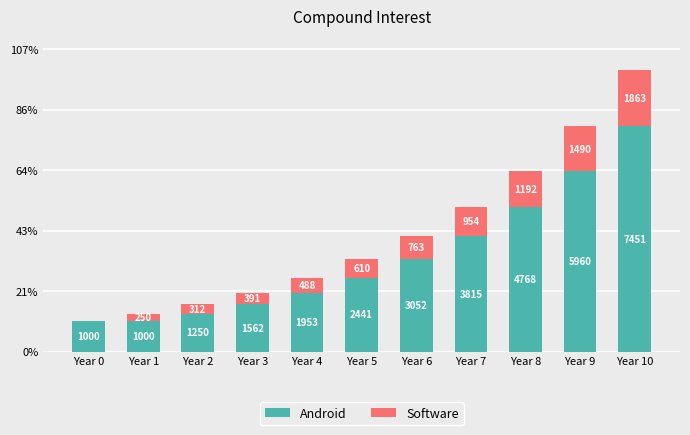

What are all the series names shown in the legend?

Android, Software